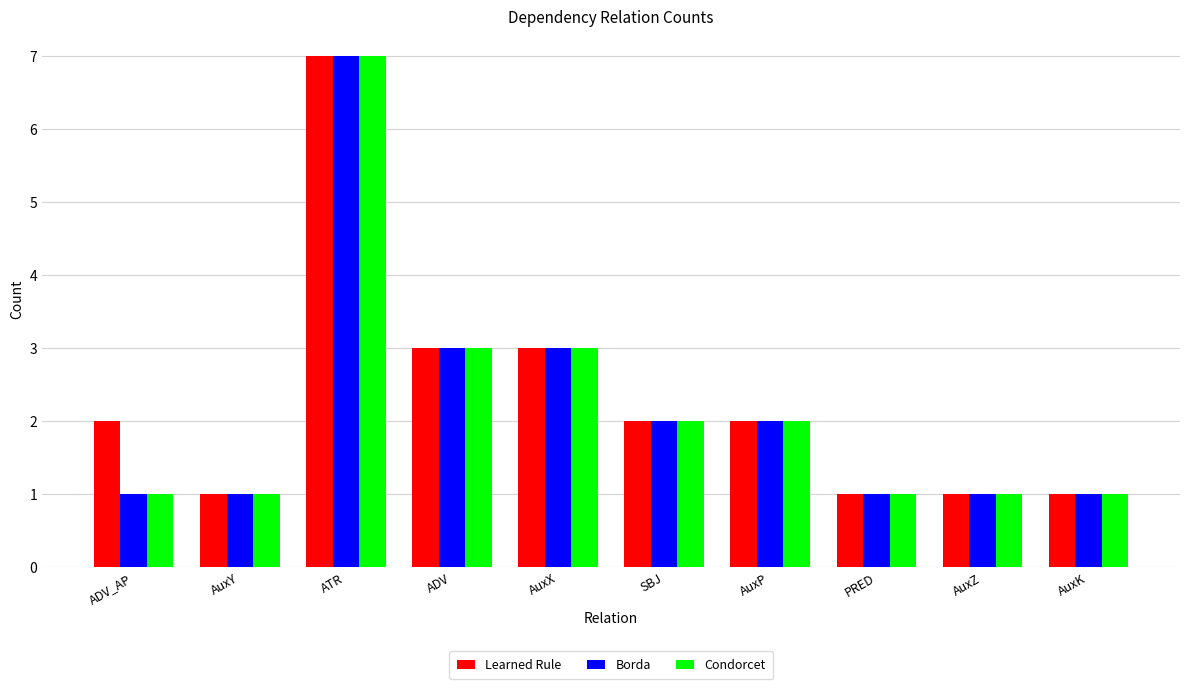

Does the chart contain stacked bars?

No